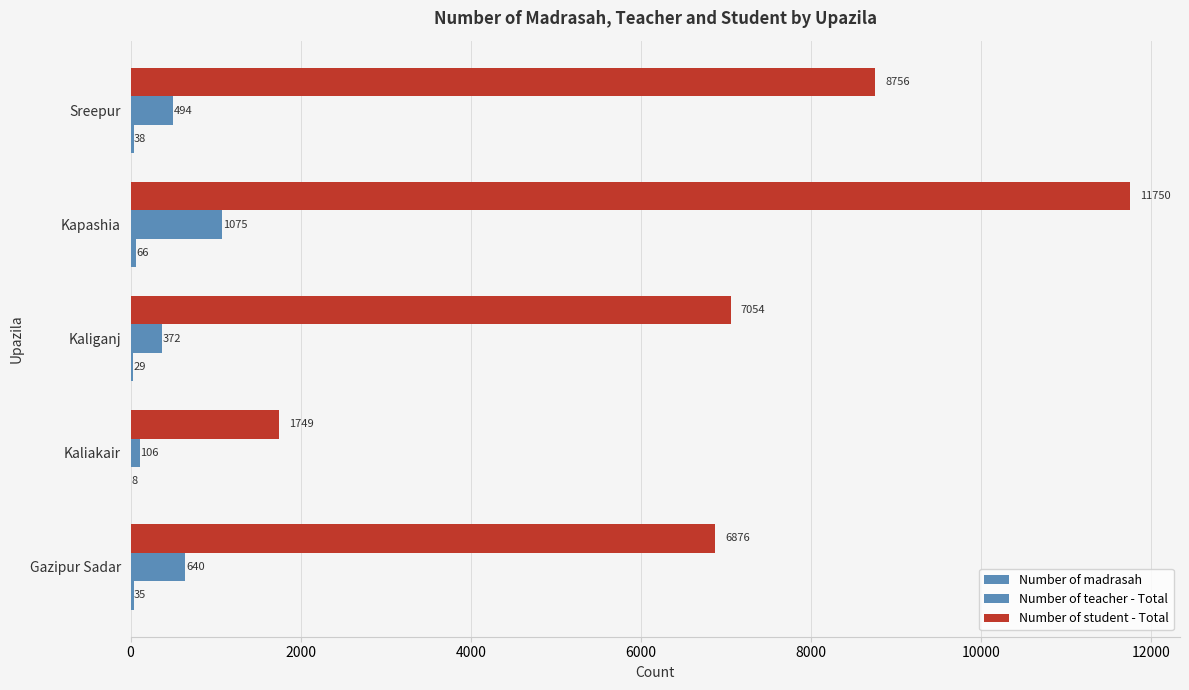

Which series has the largest total across all categories?

Number of student - Total